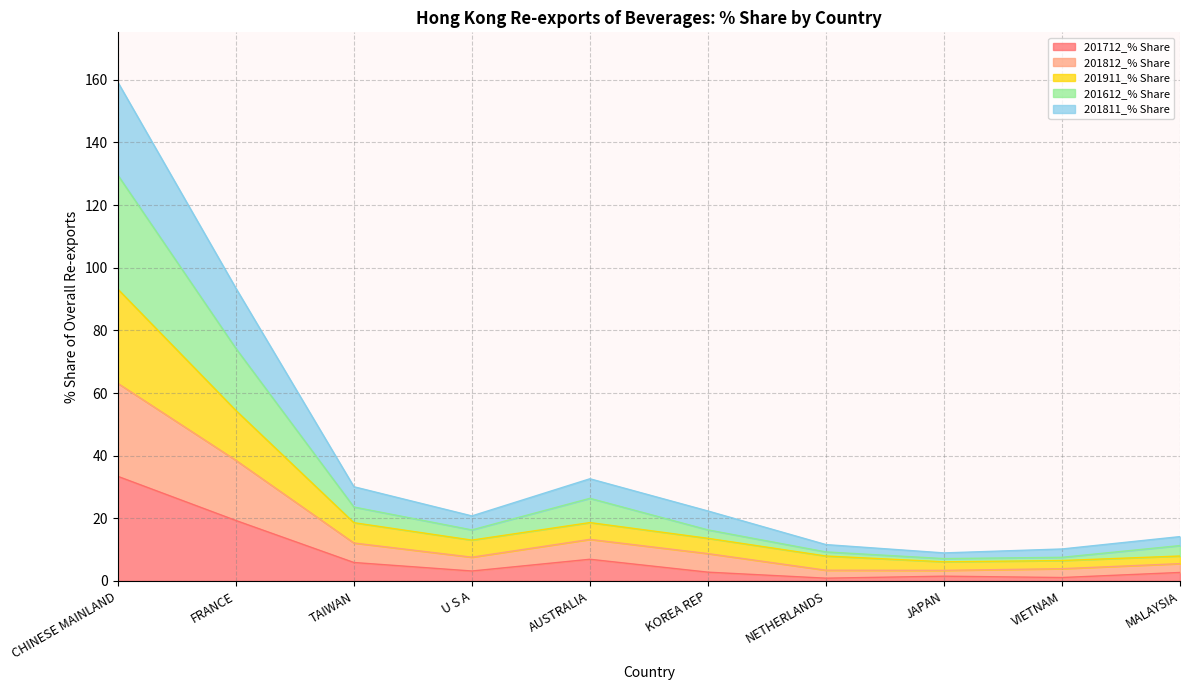

Where does the 201712_% Share series first go above 3?

CHINESE MAINLAND